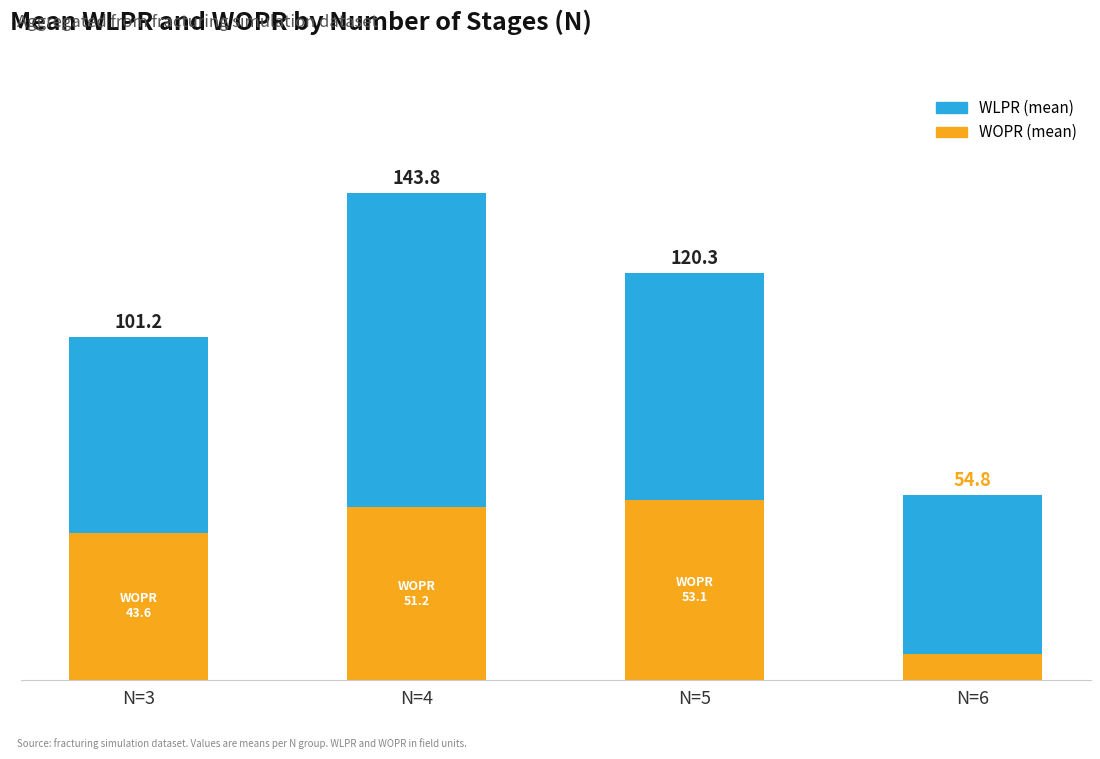

Does the chart contain stacked bars?

Yes